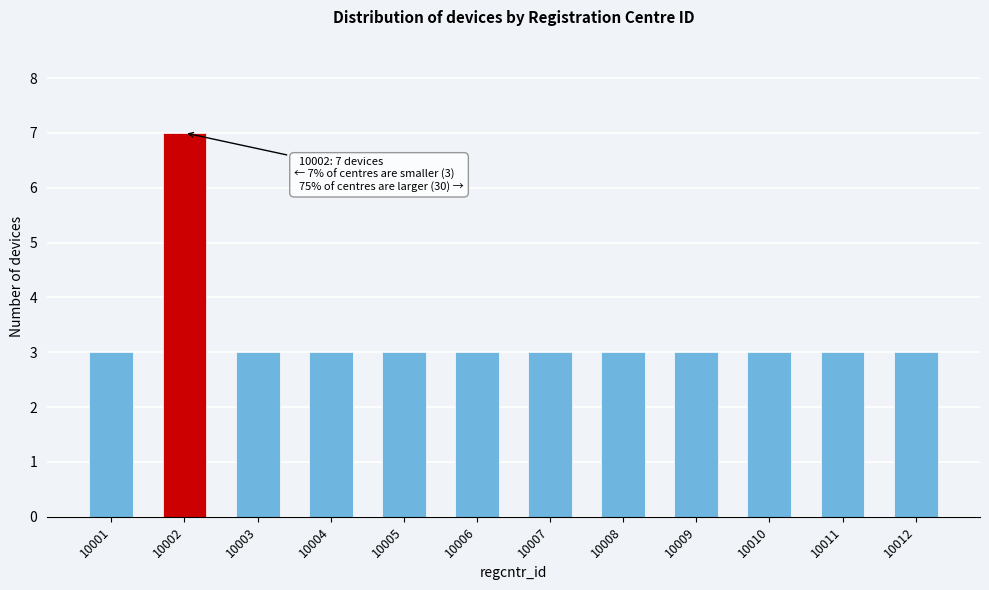

Reading right to left, extract all data points from this chart.

10012=3	10011=3	10010=3	10009=3	10008=3	10007=3	10006=3	10005=3	10004=3	10003=3	10002=7	10001=3